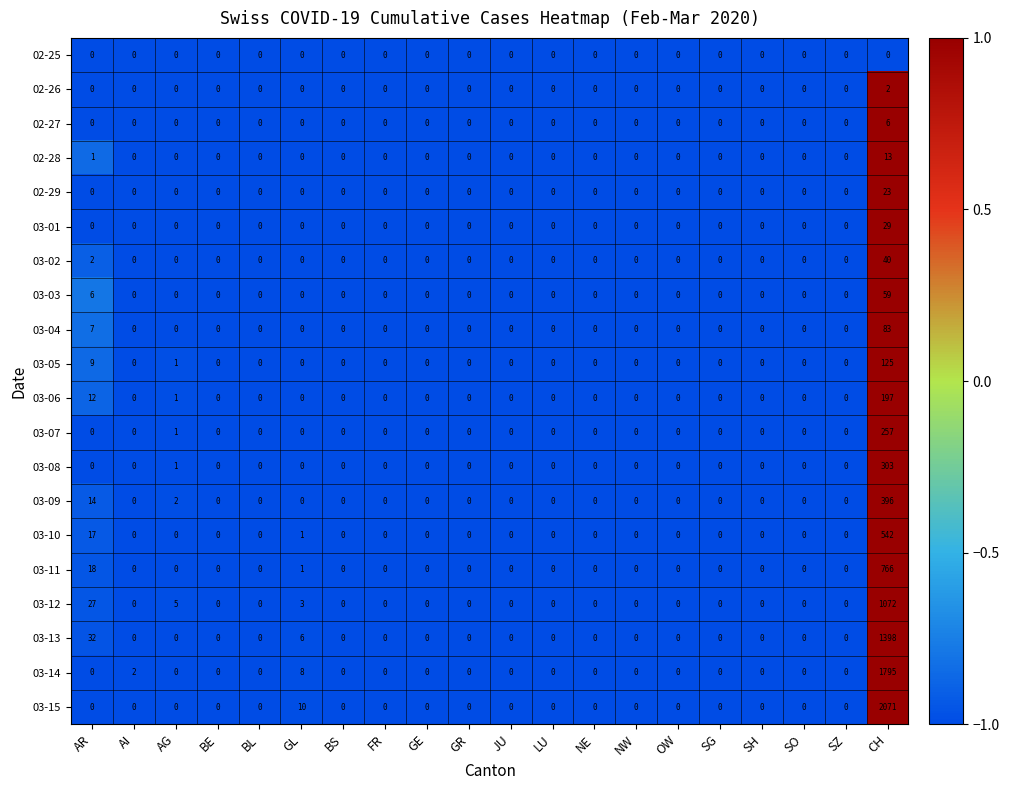

Count the number of data series in this chart.

20